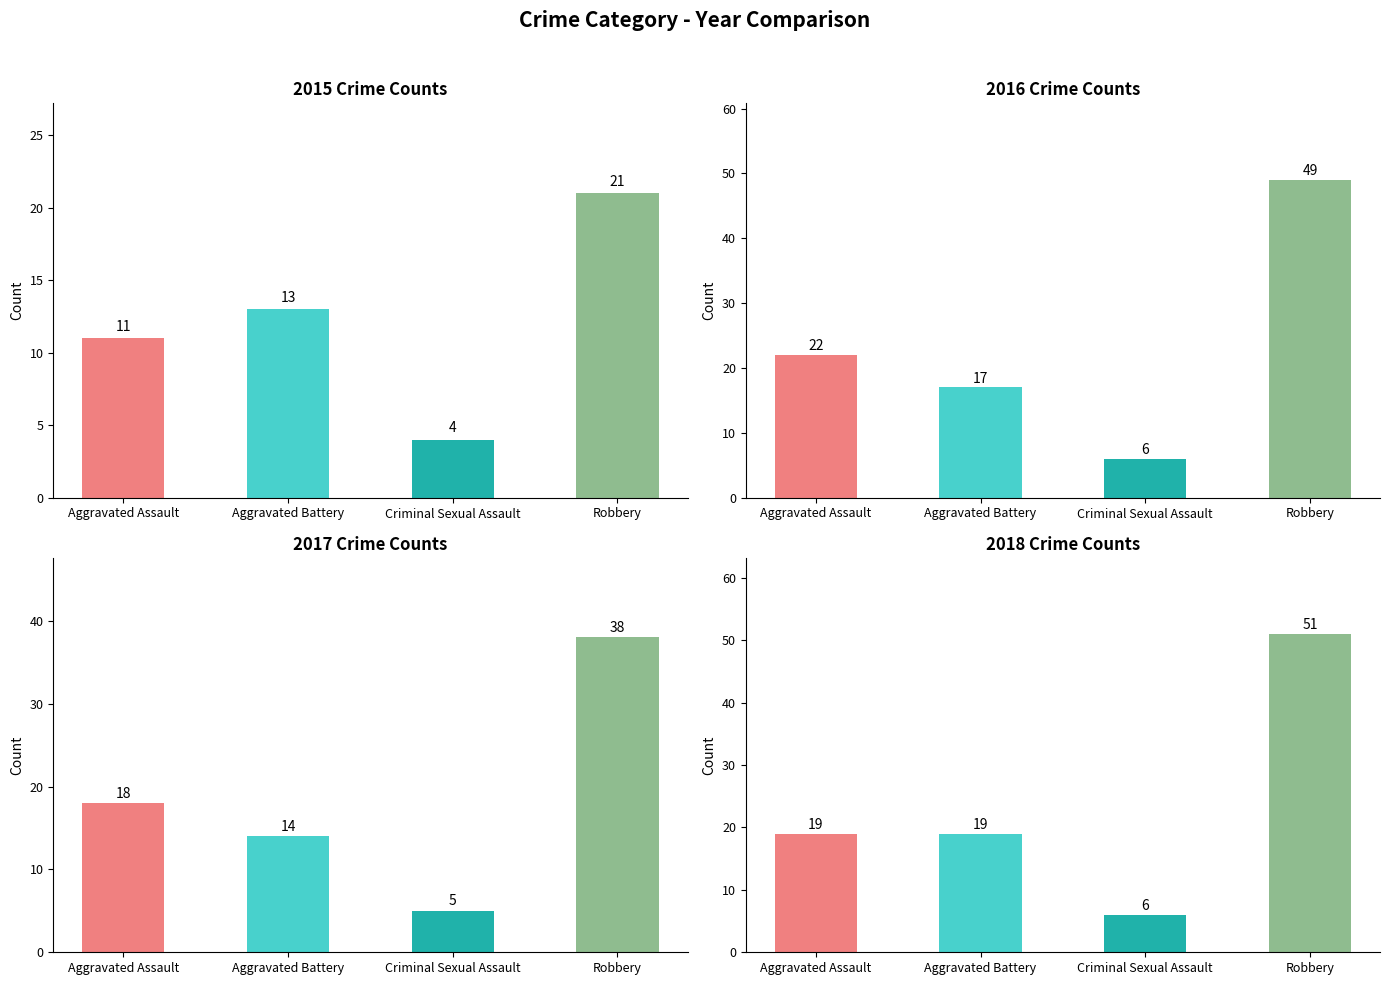

What position from the left is Aggravated Battery?

2